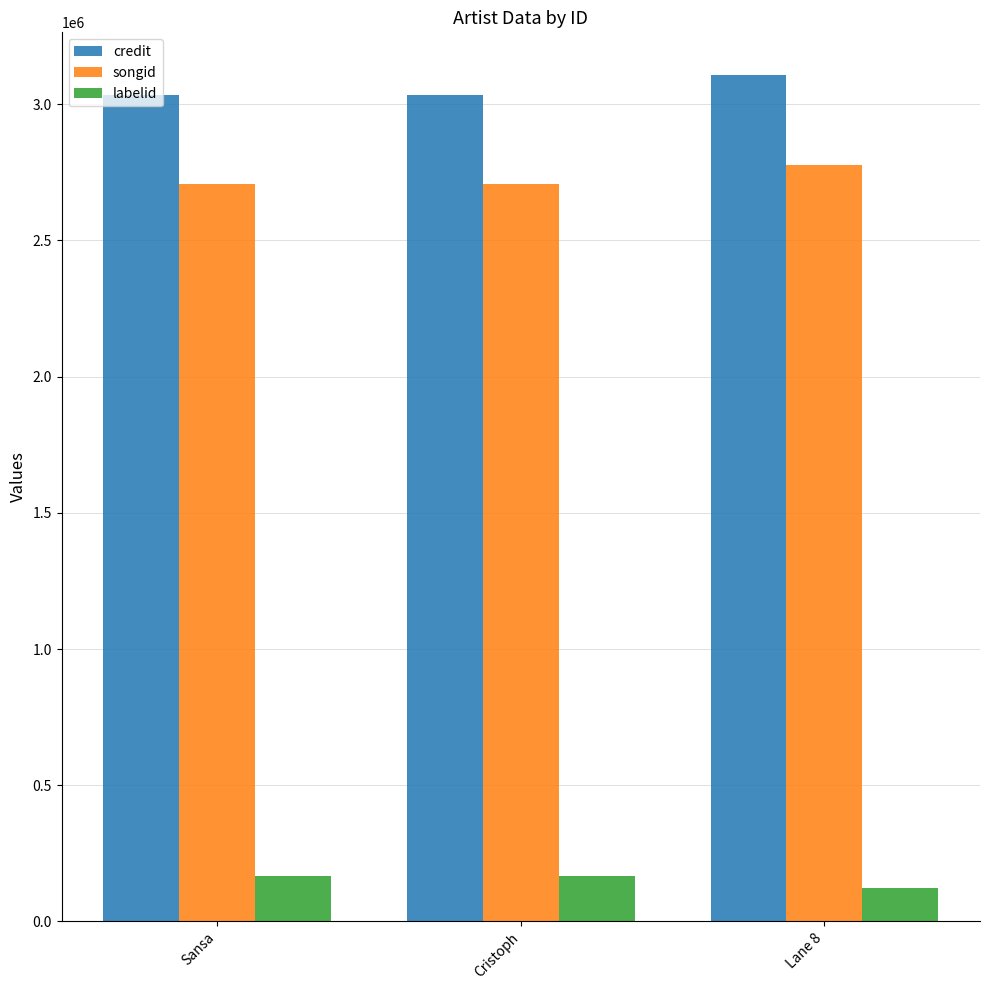

Rank the series at Sansa from highest to lowest value.

credit, songid, labelid